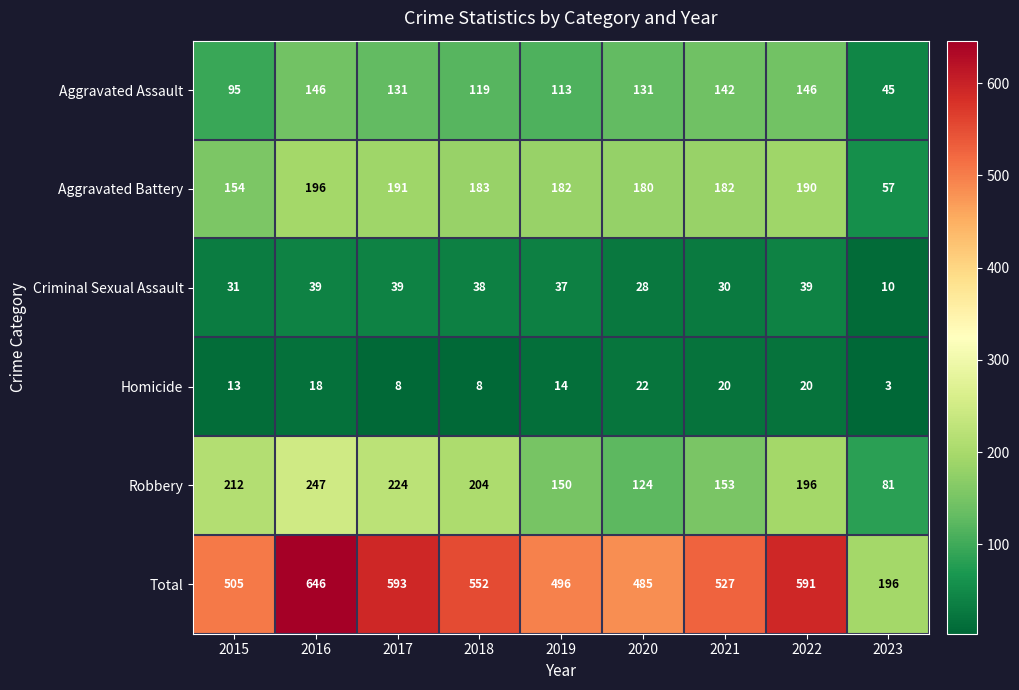

At which category is the sum across all series the highest?

2016